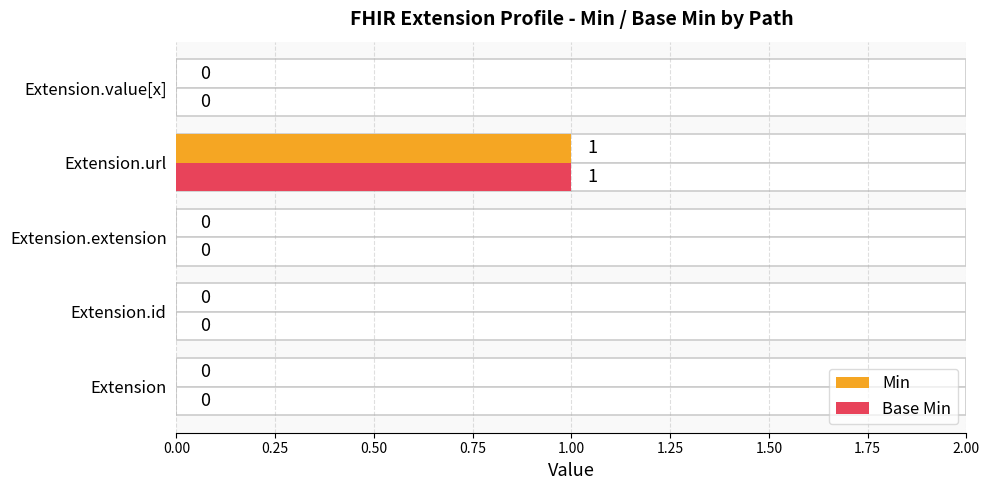

Rank the series at Extension.url from lowest to highest value.

Min, Base Min